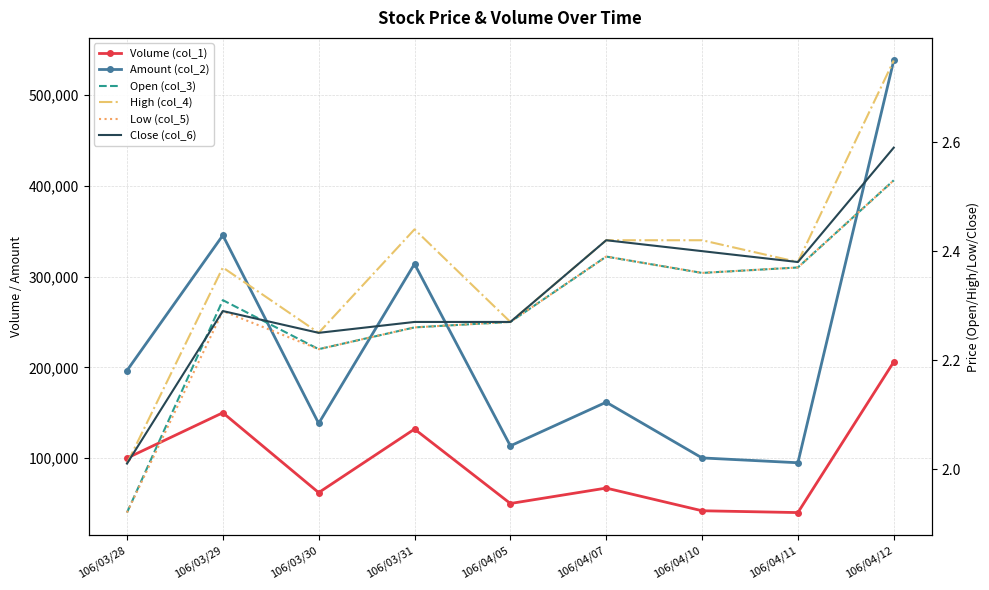

The value of Amount (col_2) at 106/03/28 is 196500.0. True or false?

True